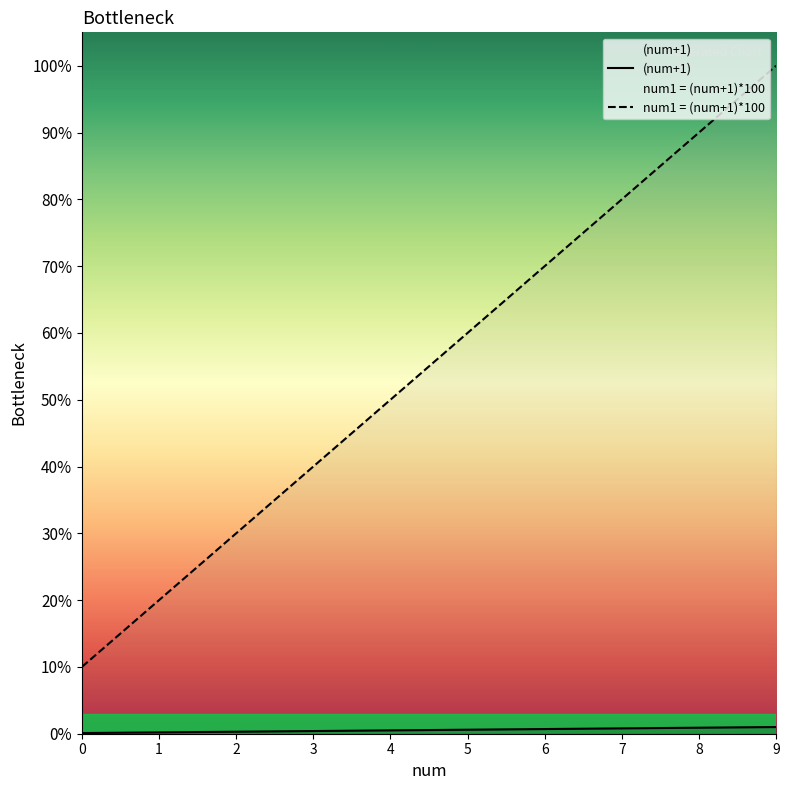

Between 9 and 7, which is larger?

9